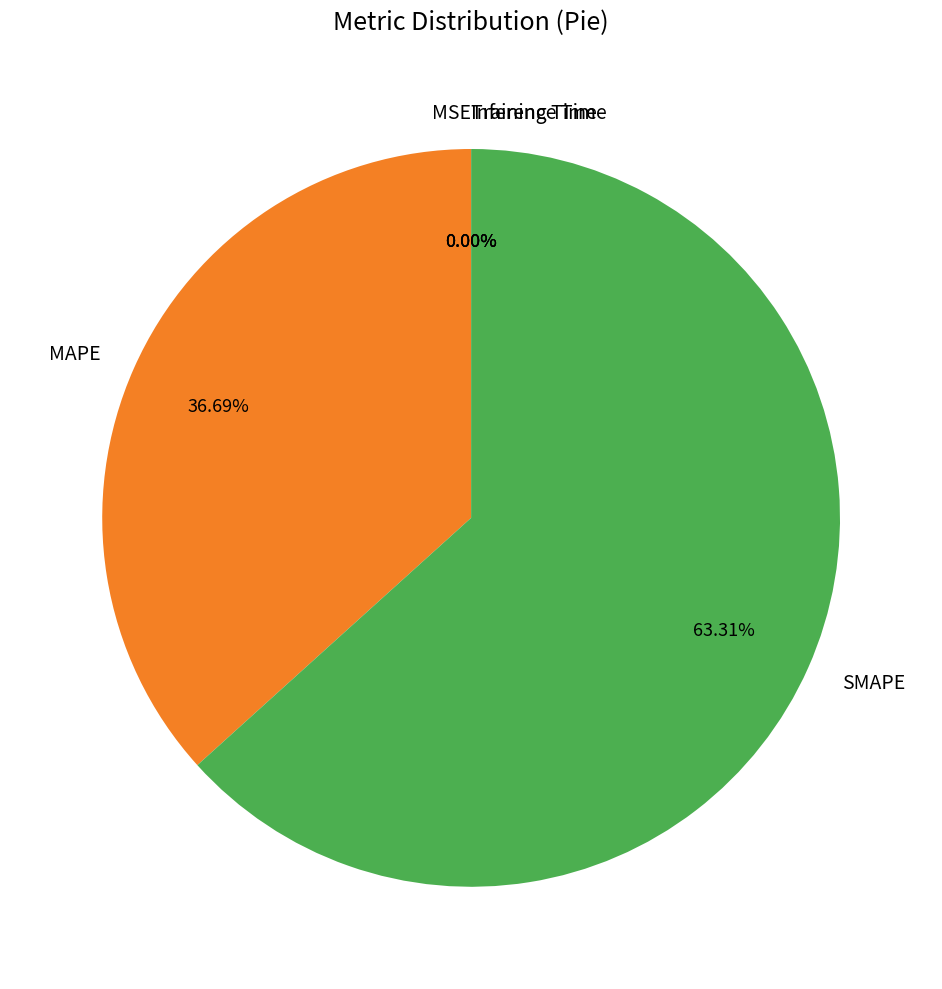

Combined, do SMAPE and MAPE account for over 50%?

Yes